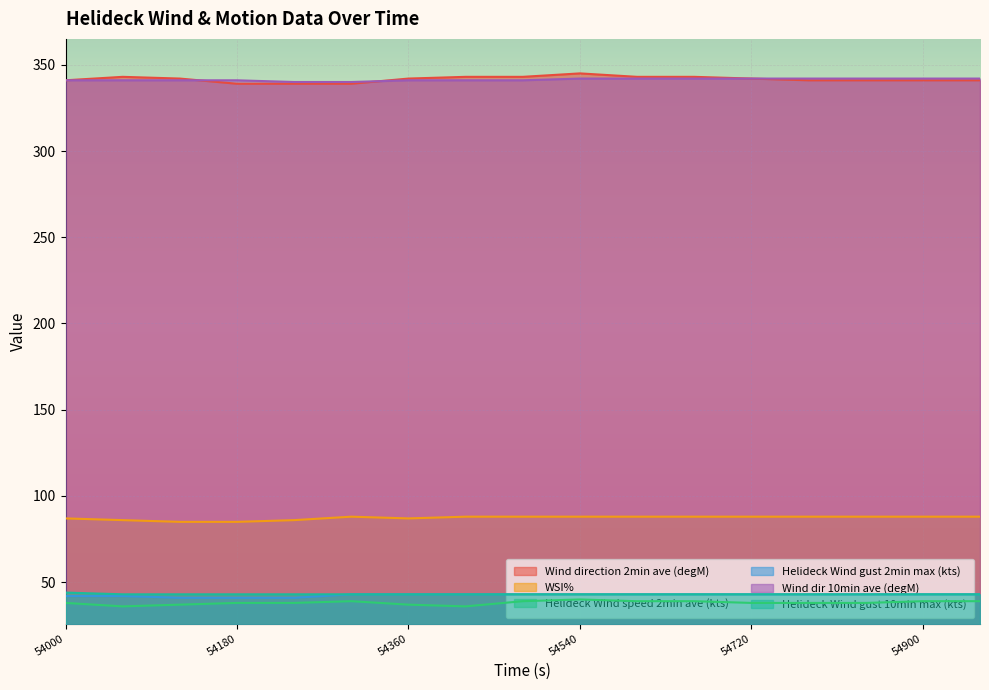

What is the minimum value for Helideck Wind gust 10min max (kts)?

43